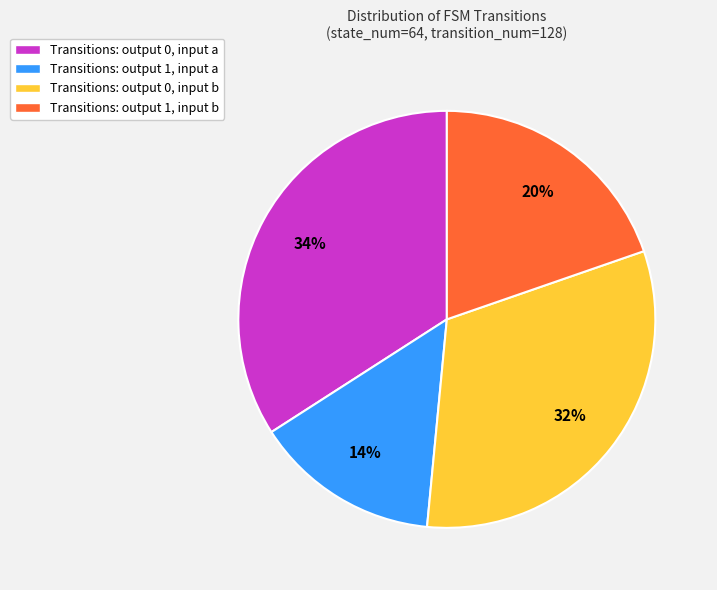

Rank the categories by value from highest to lowest.

Transitions: output 0, input a, Transitions: output 0, input b, Transitions: output 1, input b, Transitions: output 1, input a